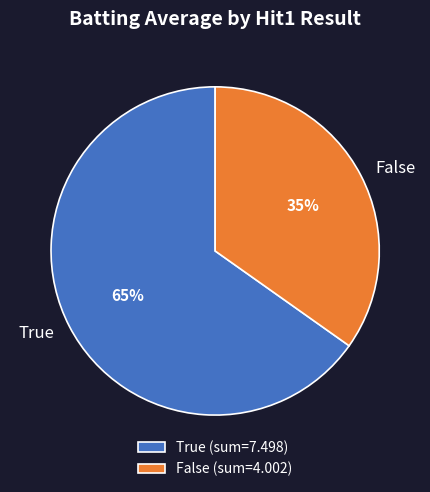

Between True and False, which is larger?

True